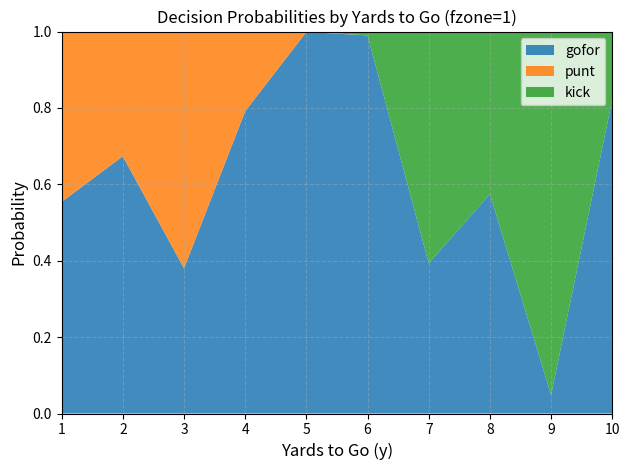

Reading right to left, transcribe all the data shown in this chart.

gofor: 10=0.8	9=0.0	8=0.6	7=0.4	6=1.0	5=1.0	4=0.8	3=0.4	2=0.7	1=0.6
punt: 10=0.0	9=0.0	8=0.0	7=0.0	6=0.0	5=0.0	4=0.2	3=0.6	2=0.3	1=0.4
kick: 10=0.2	9=1.0	8=0.4	7=0.6	6=0.0	5=0.0	4=0.0	3=0.0	2=0.0	1=0.0